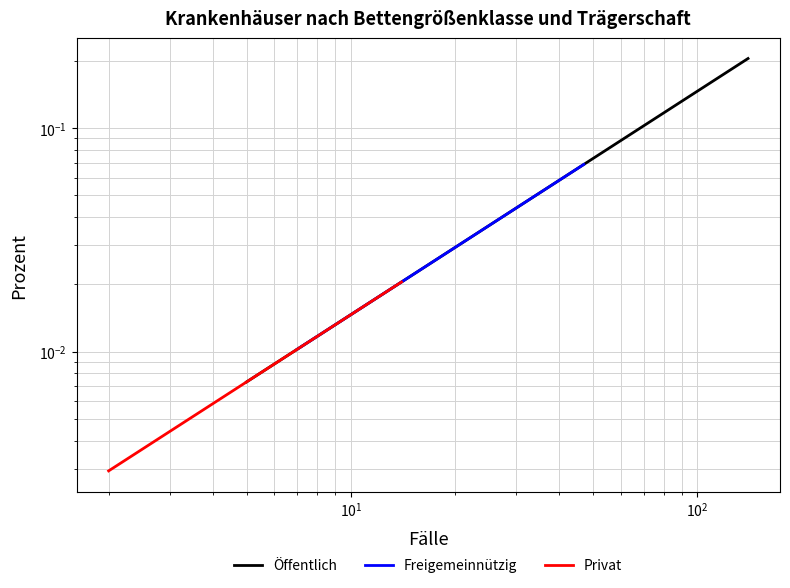

True or false: Privat and Freigemeinnützig cross at least once.

False